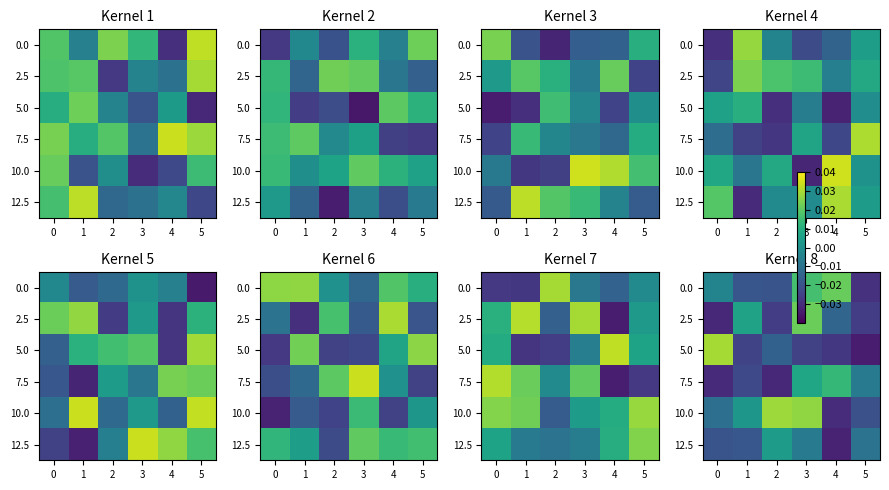

Count the number of categories in the chart.

6